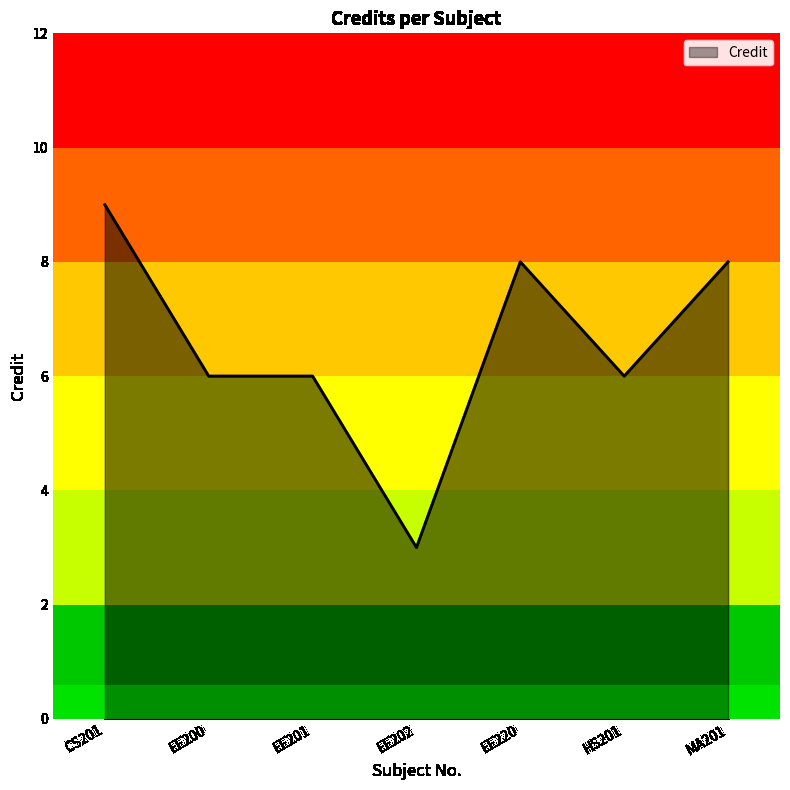

Reading left to right, extract all data points from this chart.

9	6	6	3	8	6	8